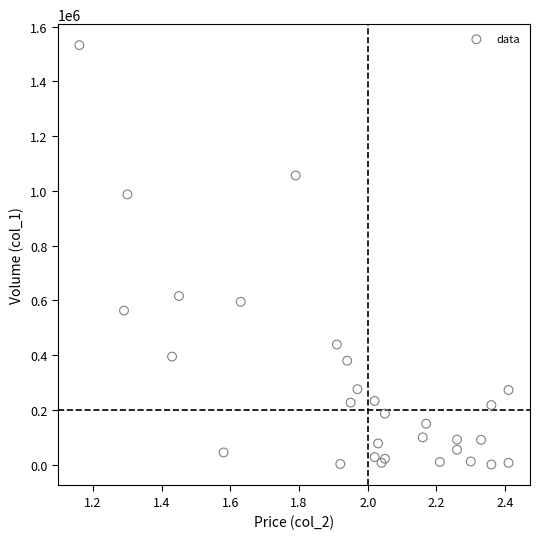

What Y value in the scatter plot is closest to 766500?

616000